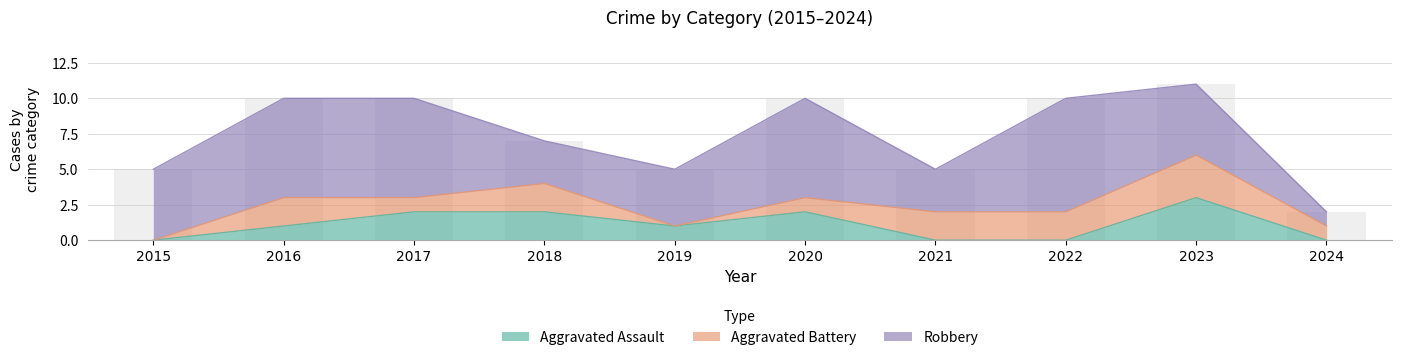

What is the maximum value for Aggravated Battery?

3